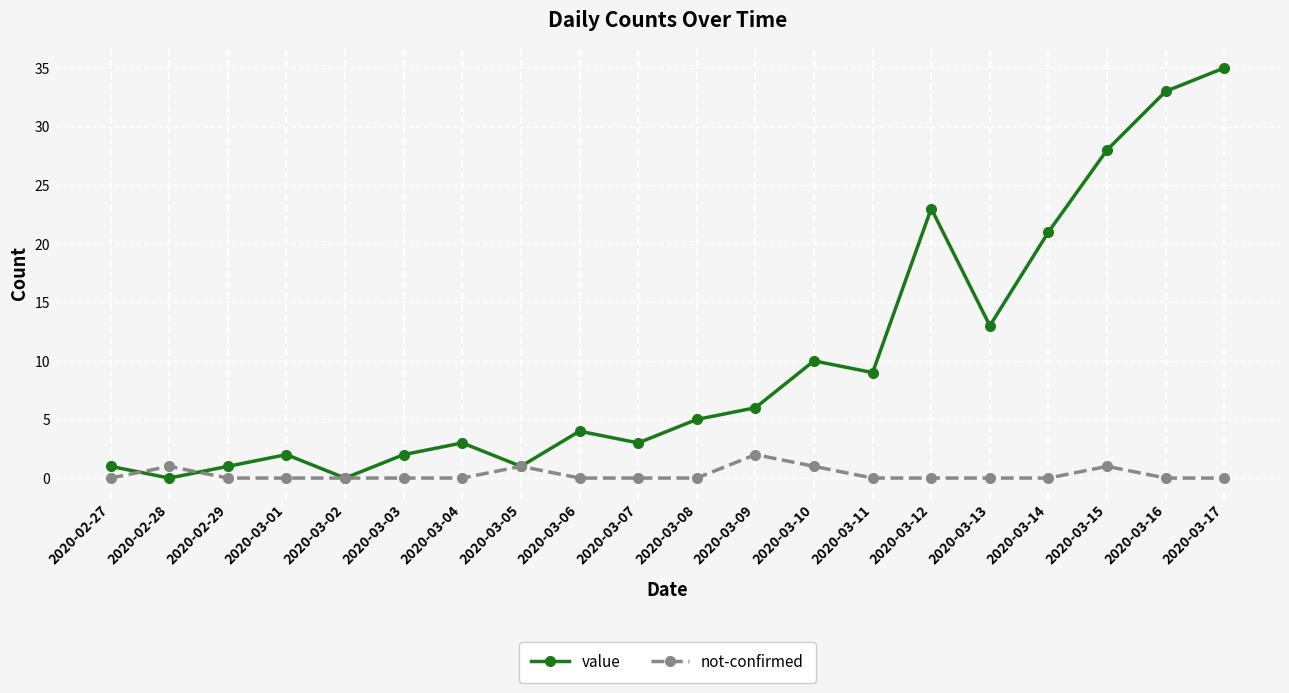

True or false: value has more than 0 interior local peaks.

True